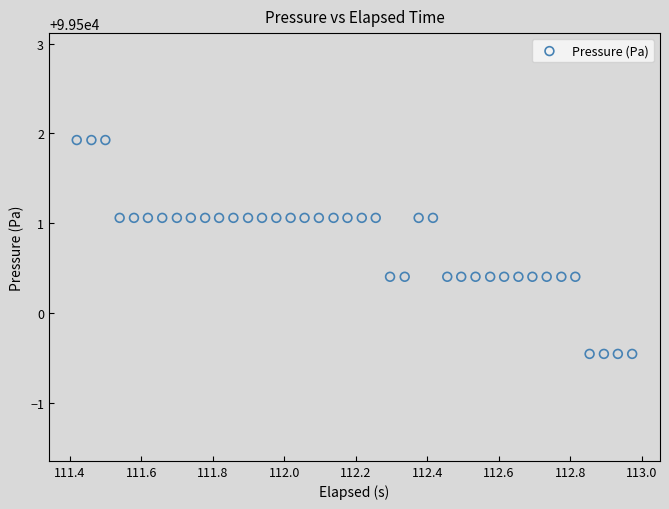

What is the range of Y values (max minus min)?

2.4